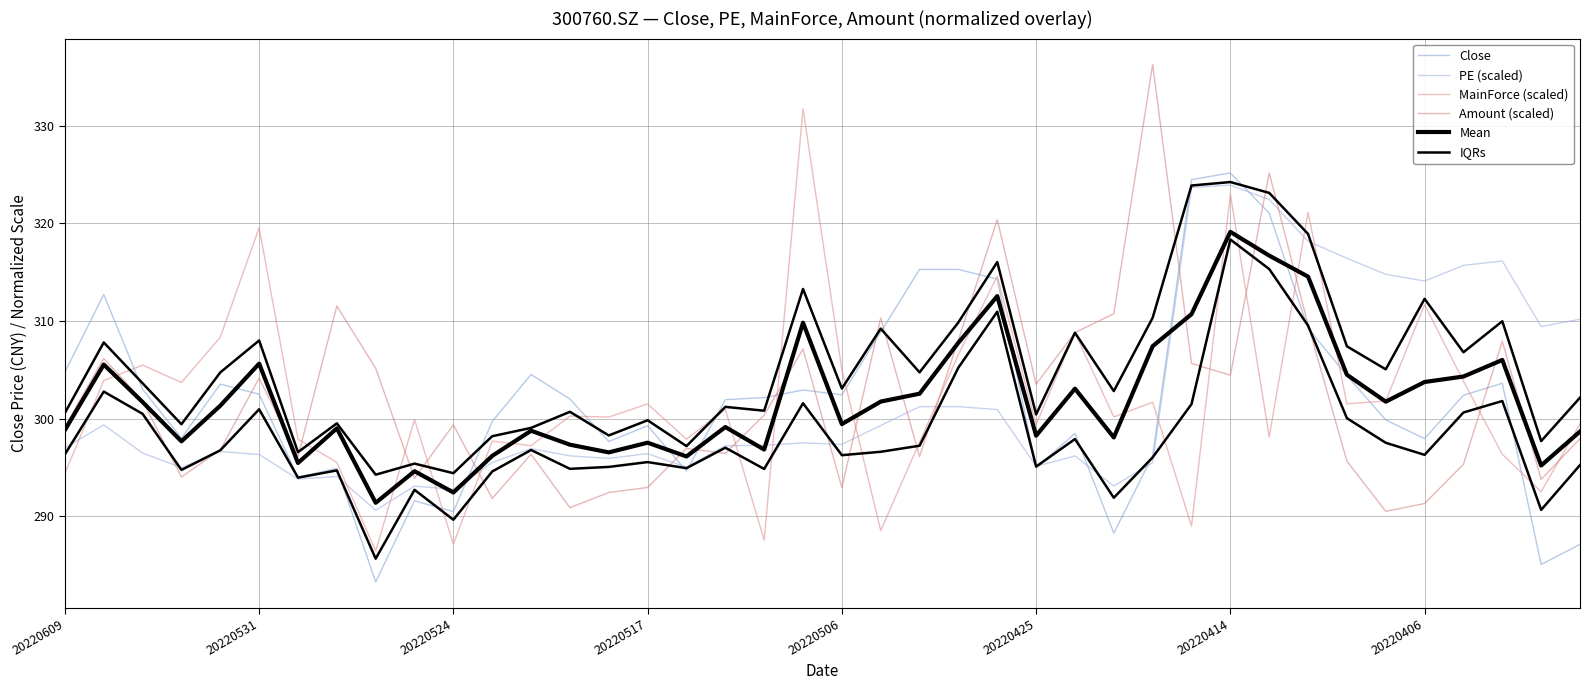

At how many categories does at least one series exceed 306?

23